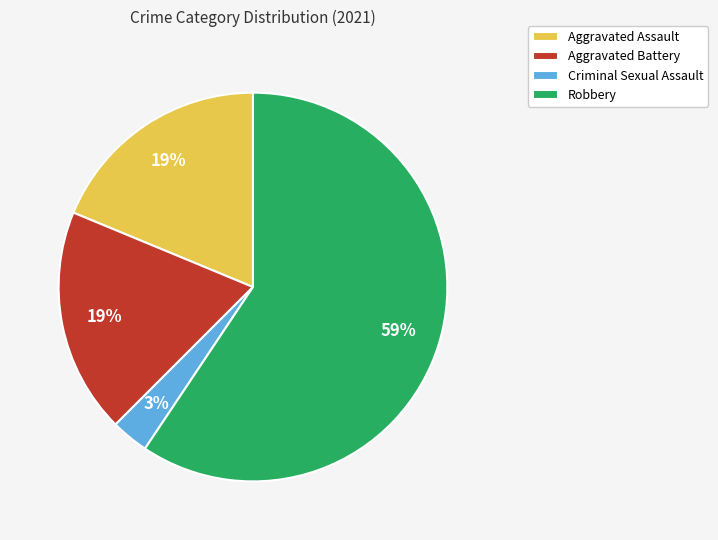

Which has a higher value, Criminal Sexual Assault or Robbery?

Robbery